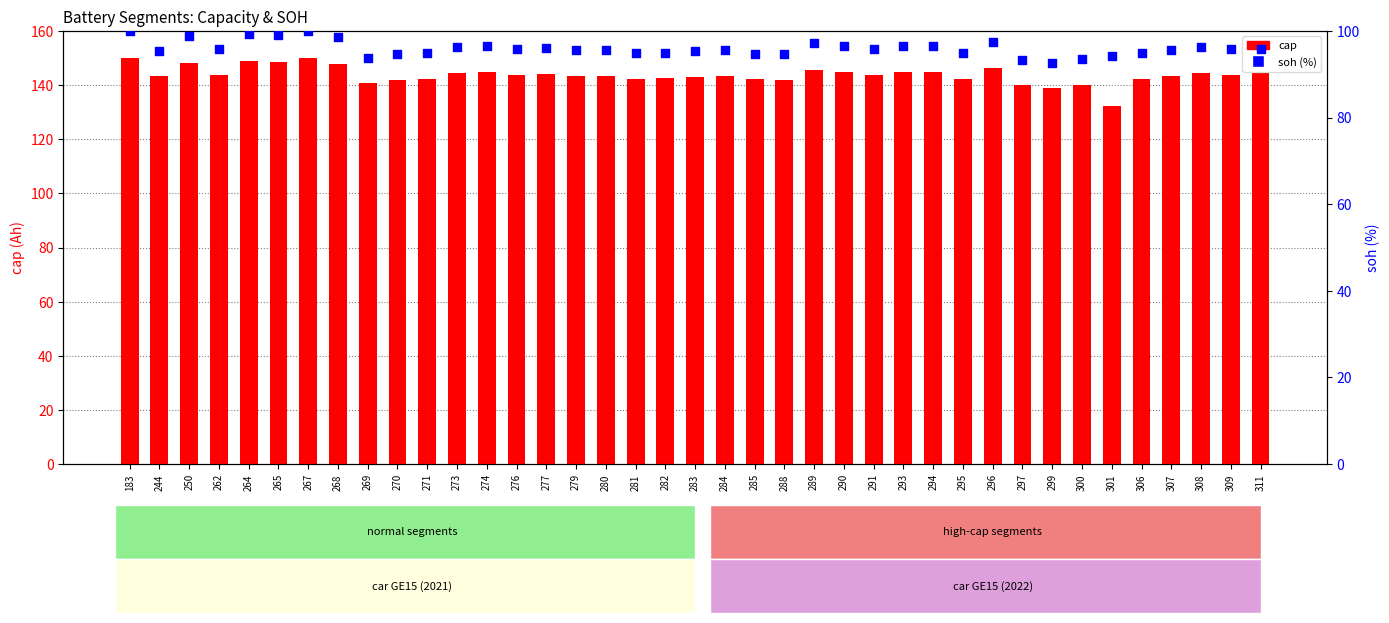

What is the total value across all series at 244?

238.7